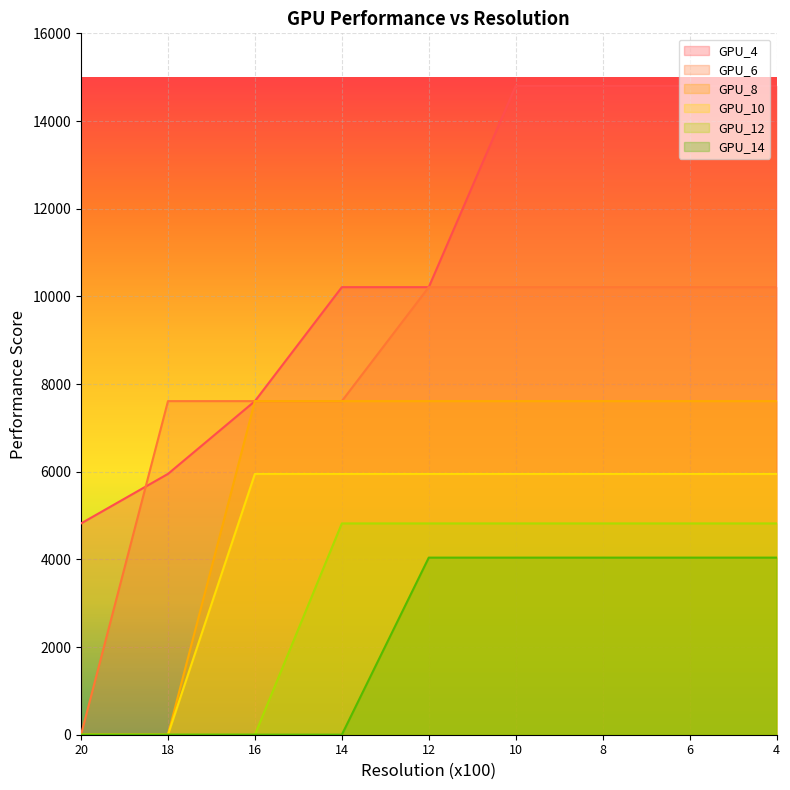

Which label corresponds to the smallest value in the chart?

20